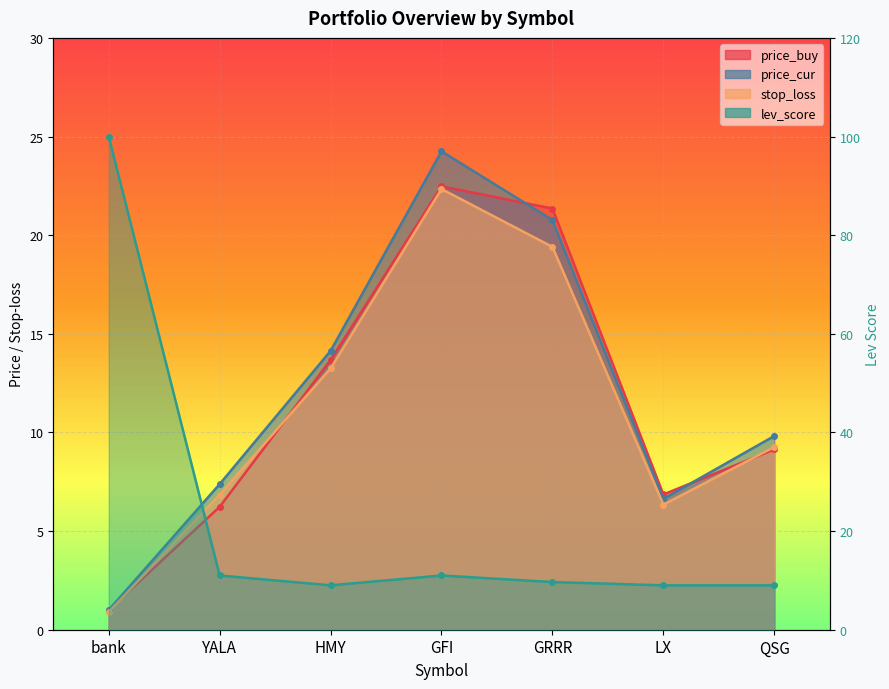

True or false: stop_loss and price_cur cross at least once.

False